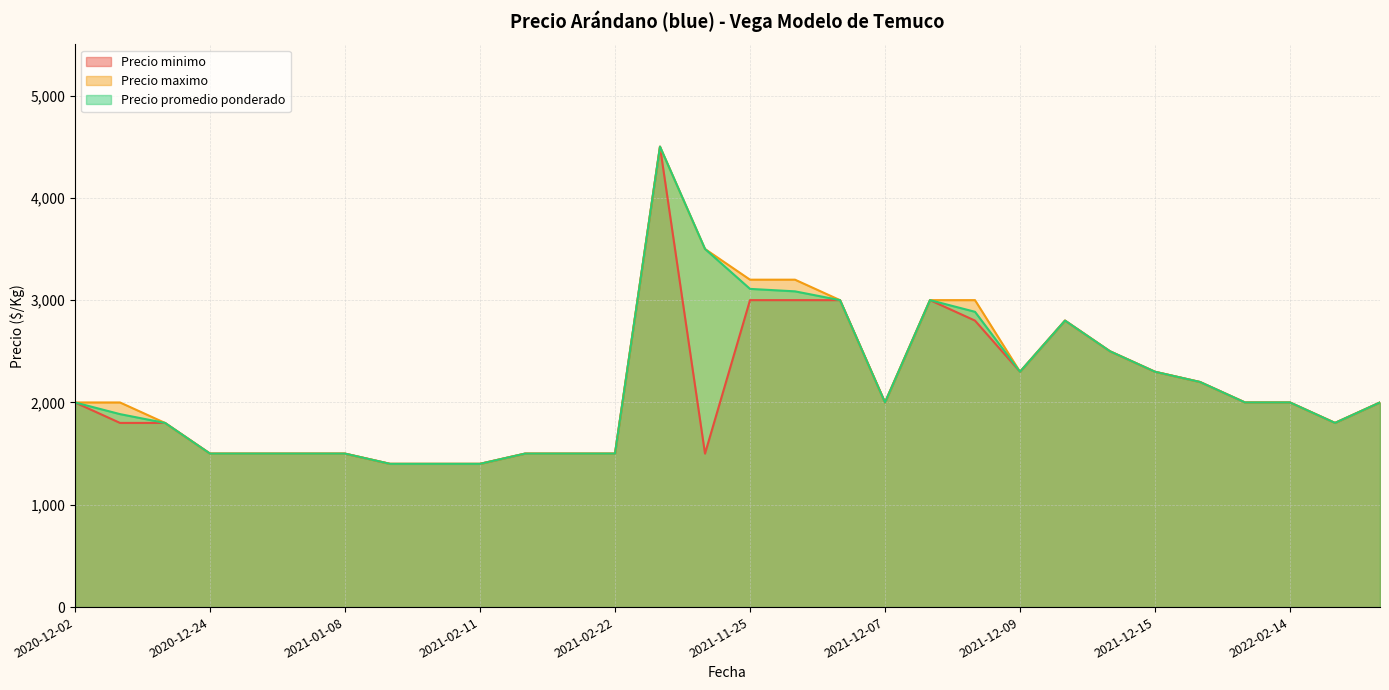

At how many categories does at least one series exceed 2433?

9